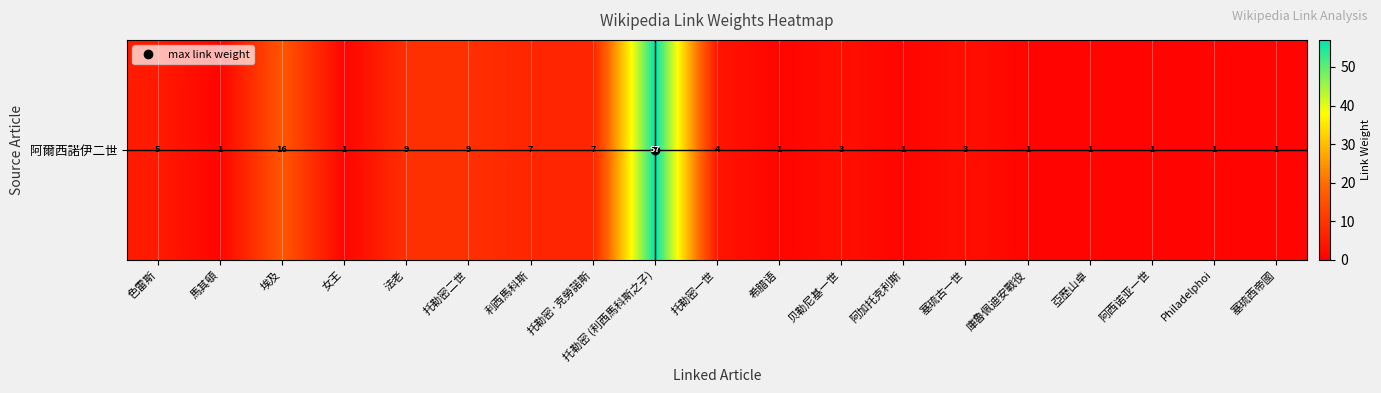

At which category does the chart reach its peak across all series?

托勒密 (利西馬科斯之子)